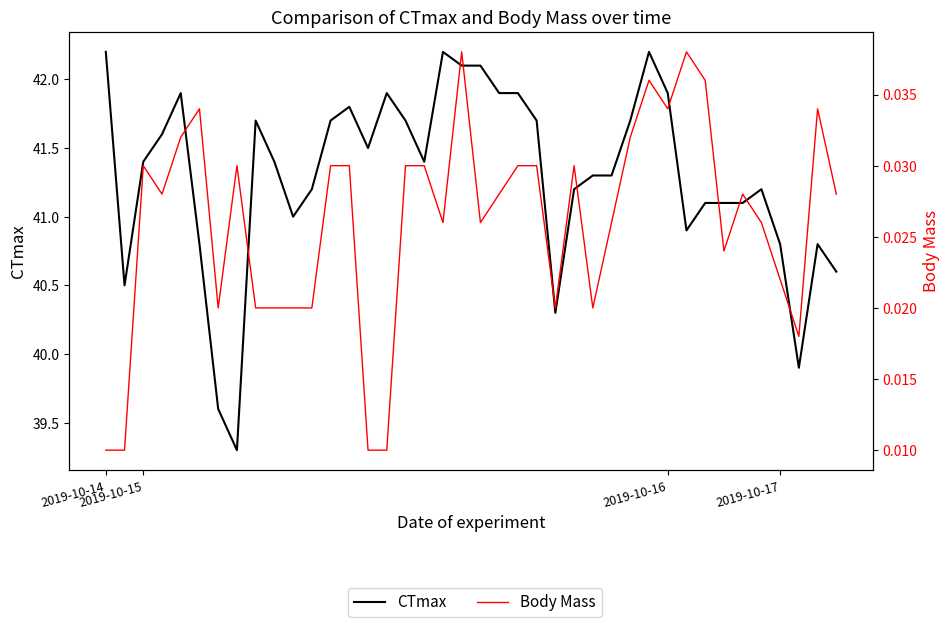

Is it true that CTmax equals 66.1 at 13?

False